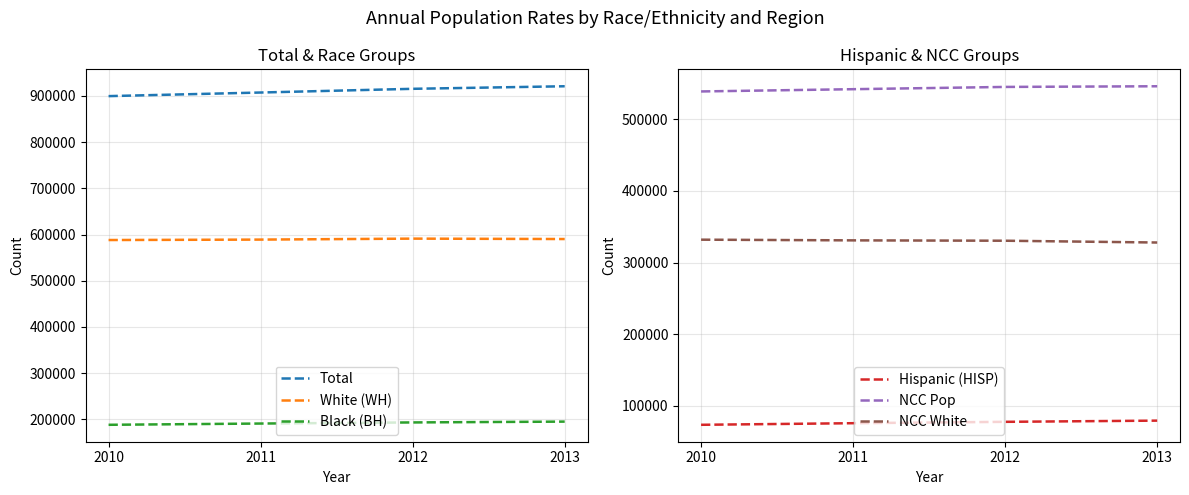

How many lines are shown in the chart?

6